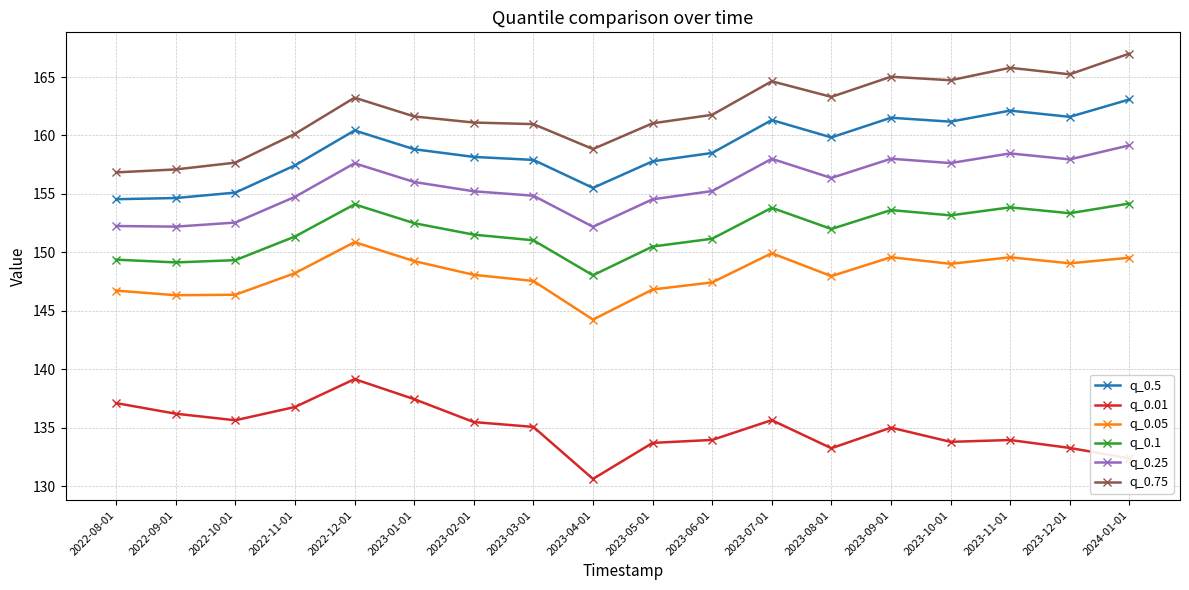

The q_0.01 series shows 193.1 at 2023-07-01. True or false?

False